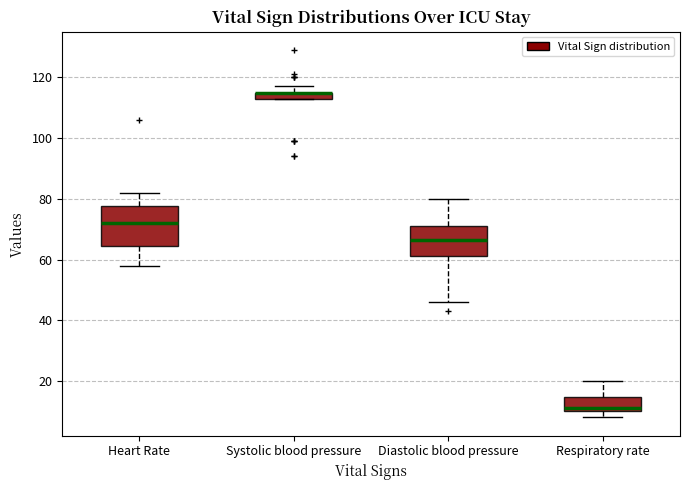

Which box is the tallest, from its lower edge to its upper edge?

Heart Rate